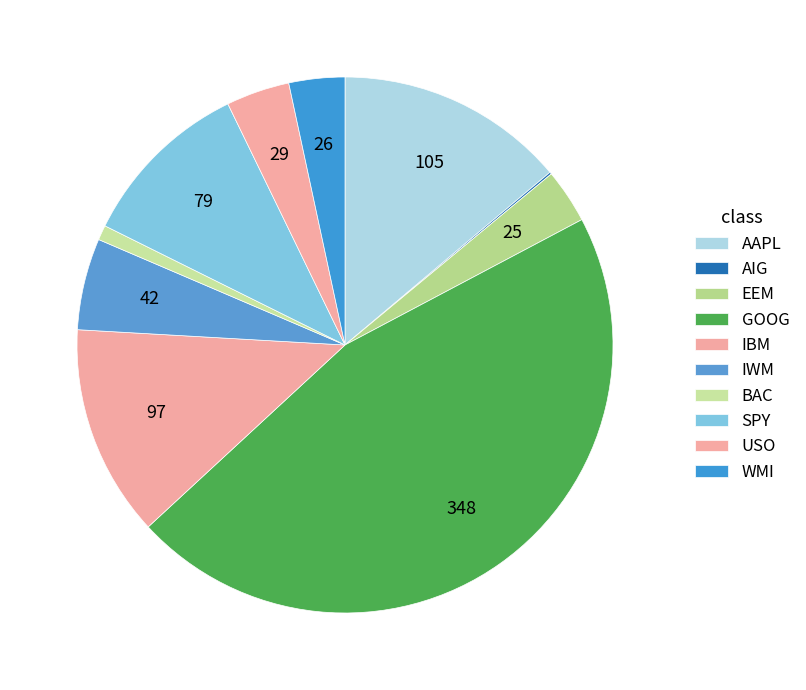

Which has a higher value, BAC or AAPL?

AAPL